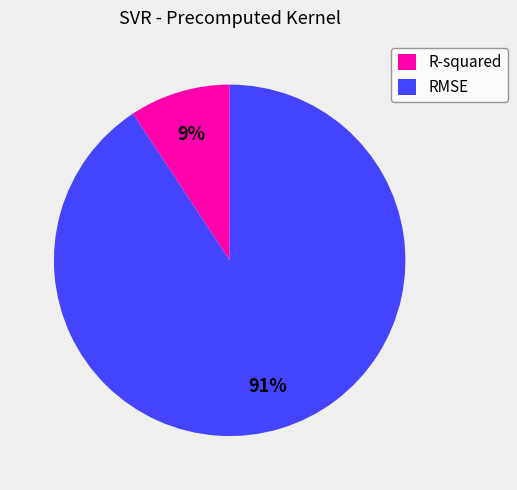

Do RMSE and R-squared together represent more than half of the pie?

Yes